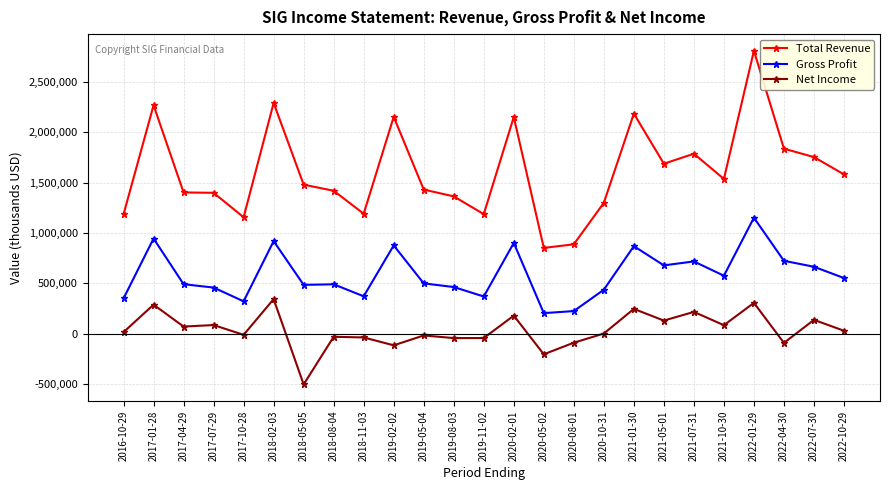

What is the average value of the Total Revenue series?

1612884